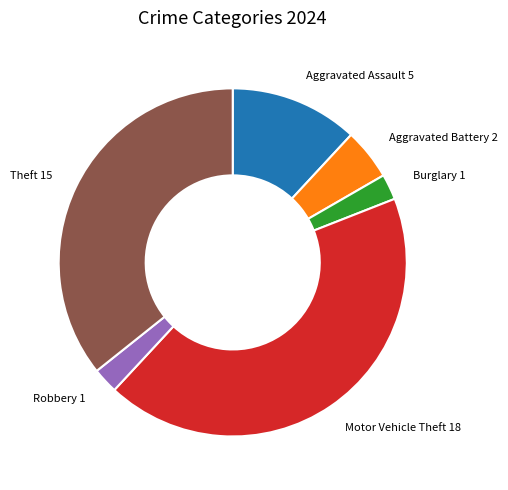

Approximately how many times larger is the value at Robbery compared to Aggravated Assault?

0.2